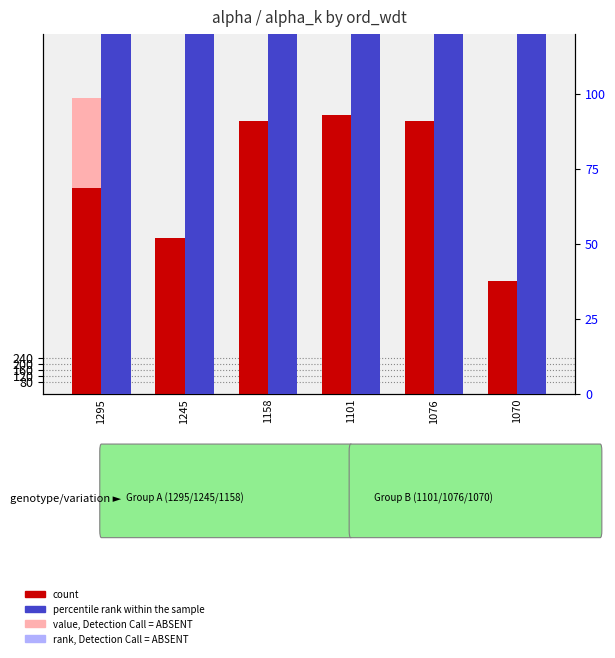

Where is rank, Detection Call = ABSENT nearest to the value 6910?

1076